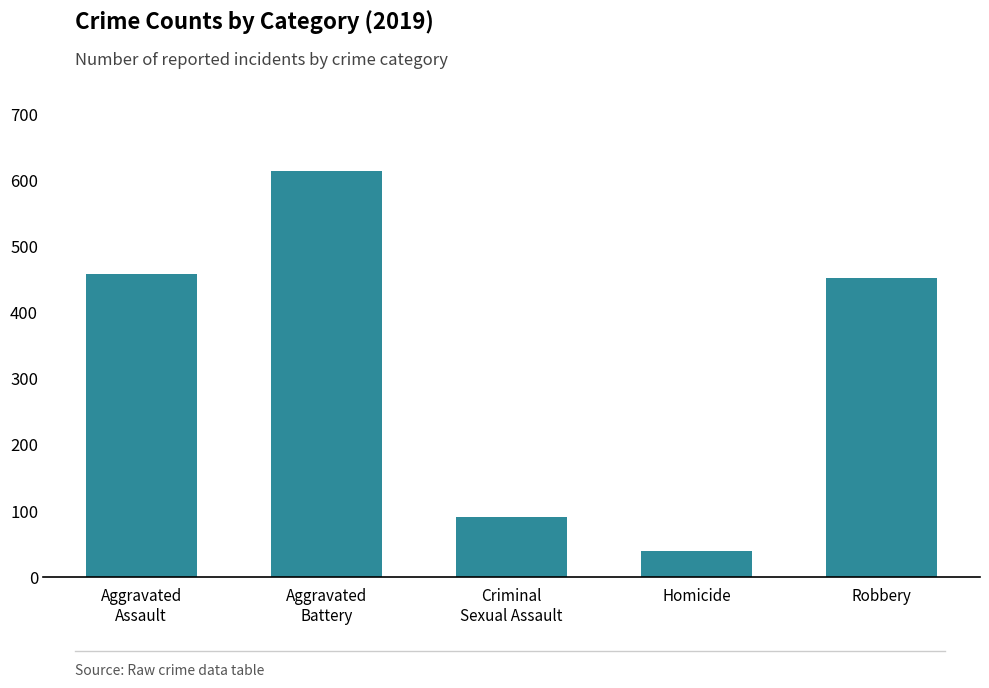

What is the change in value from Homicide to Robbery?

+413